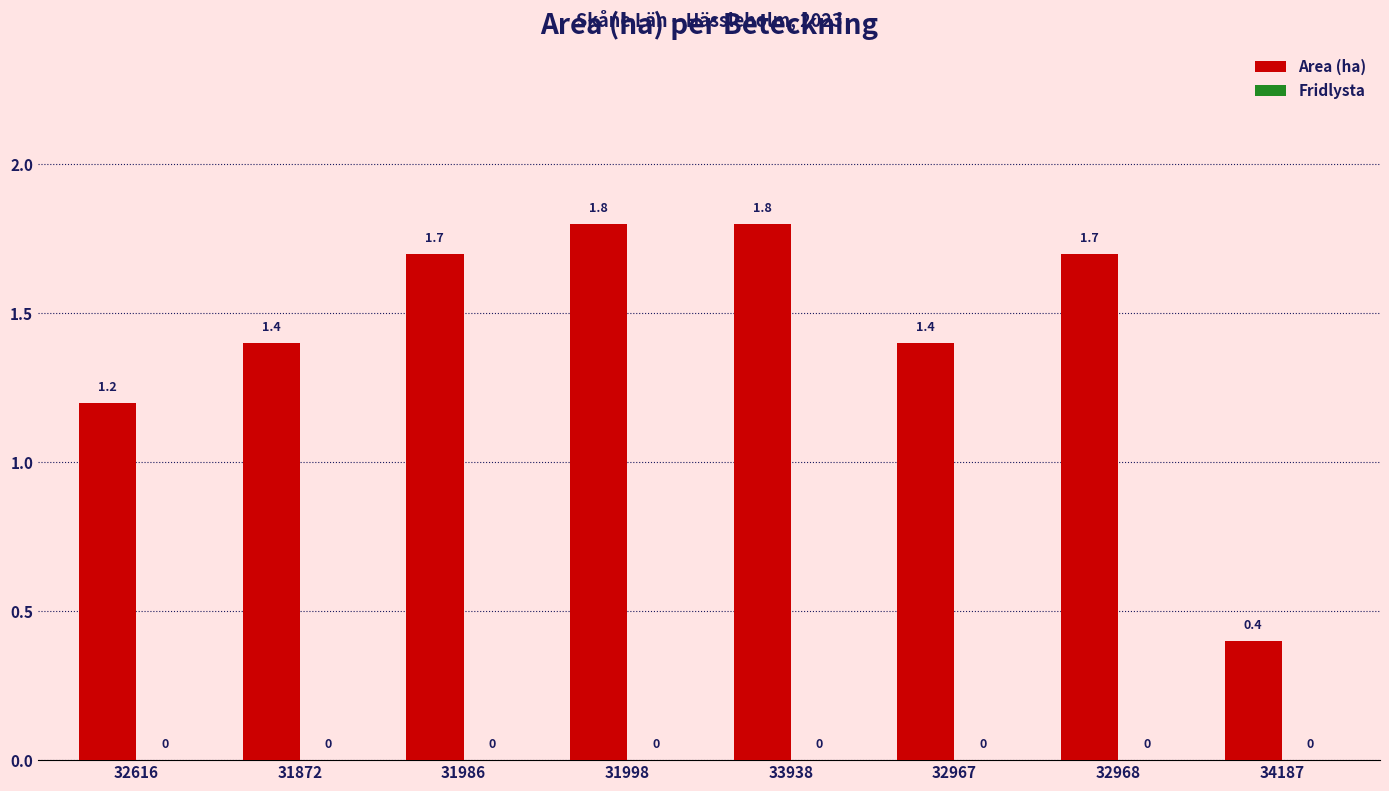

How many series are shown in this chart?

1